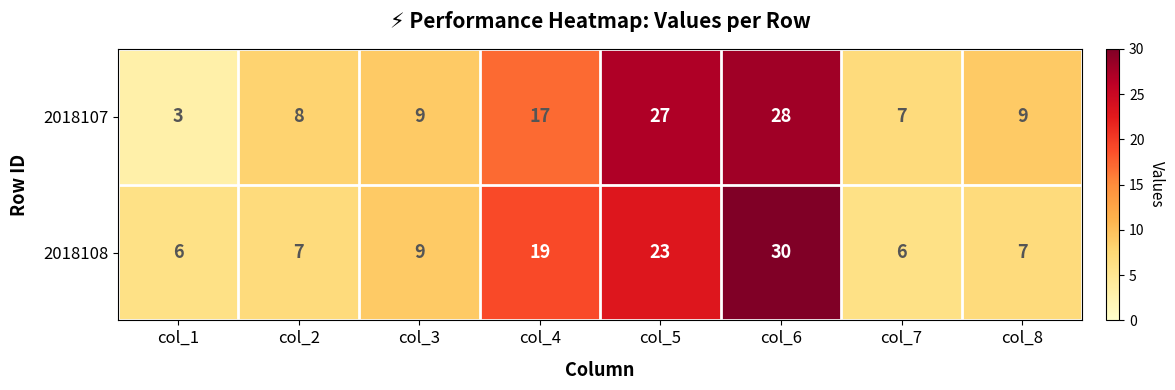

What is the difference between the highest and lowest values at col_8?

2